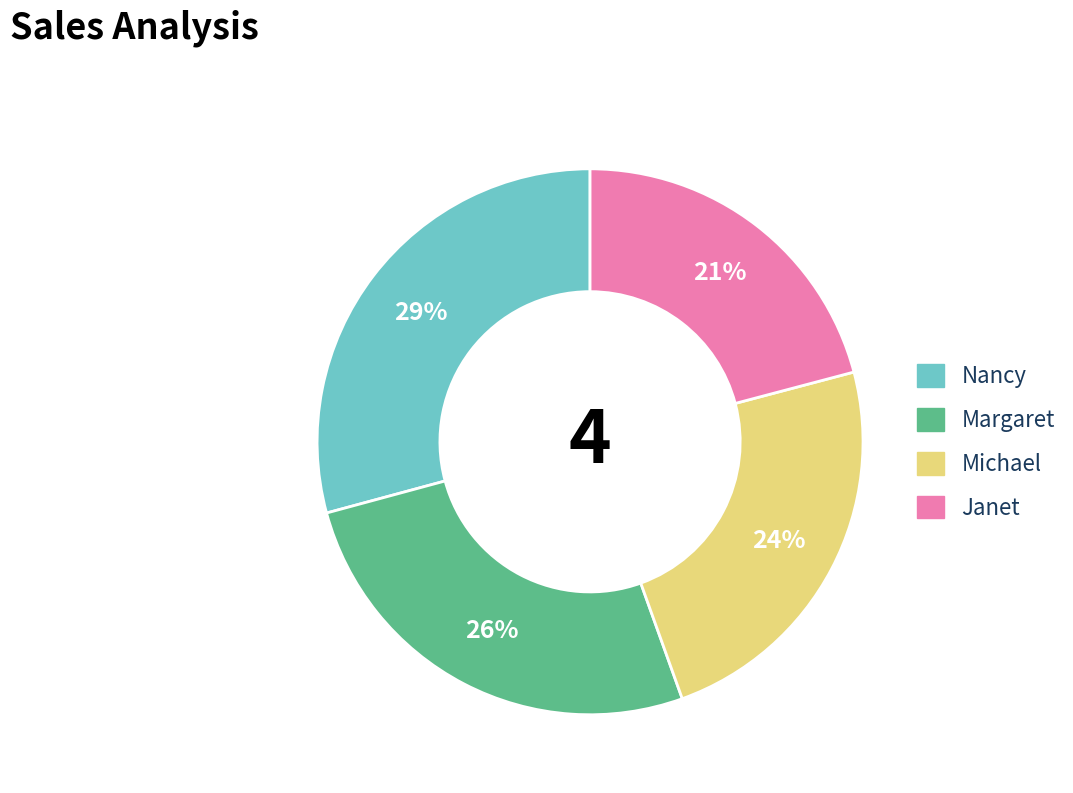

Is there a majority slice in this chart?

No